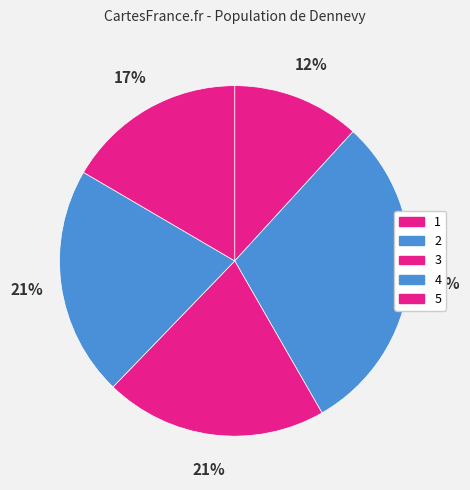

True or false: 4 accounts for 31% of the total.

False